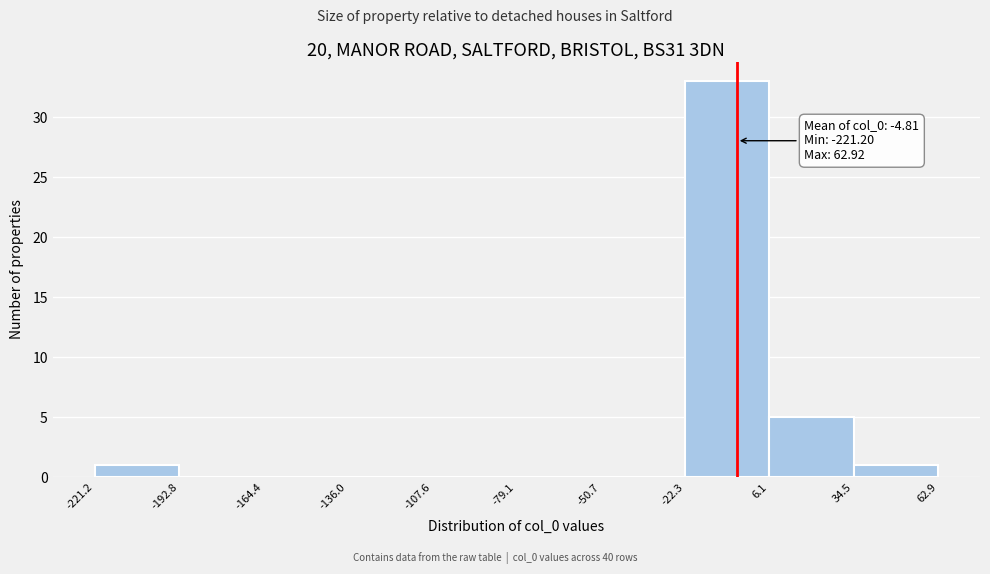

Over which range of the x-axis is the bar tallest?

-22.3 to 6.1